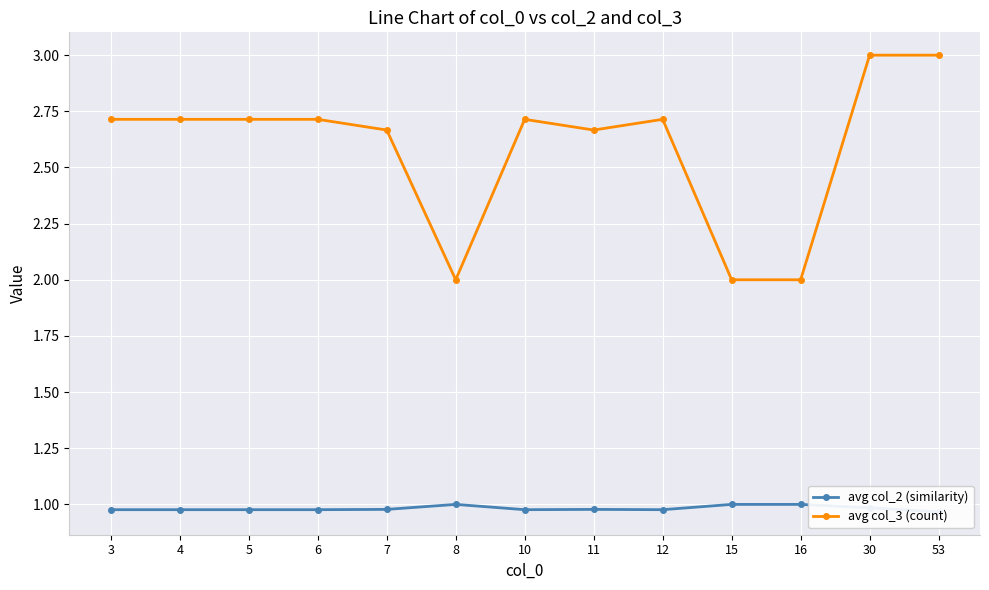

True or false: avg col_2 (similarity) has more than 0 interior local peaks.

True